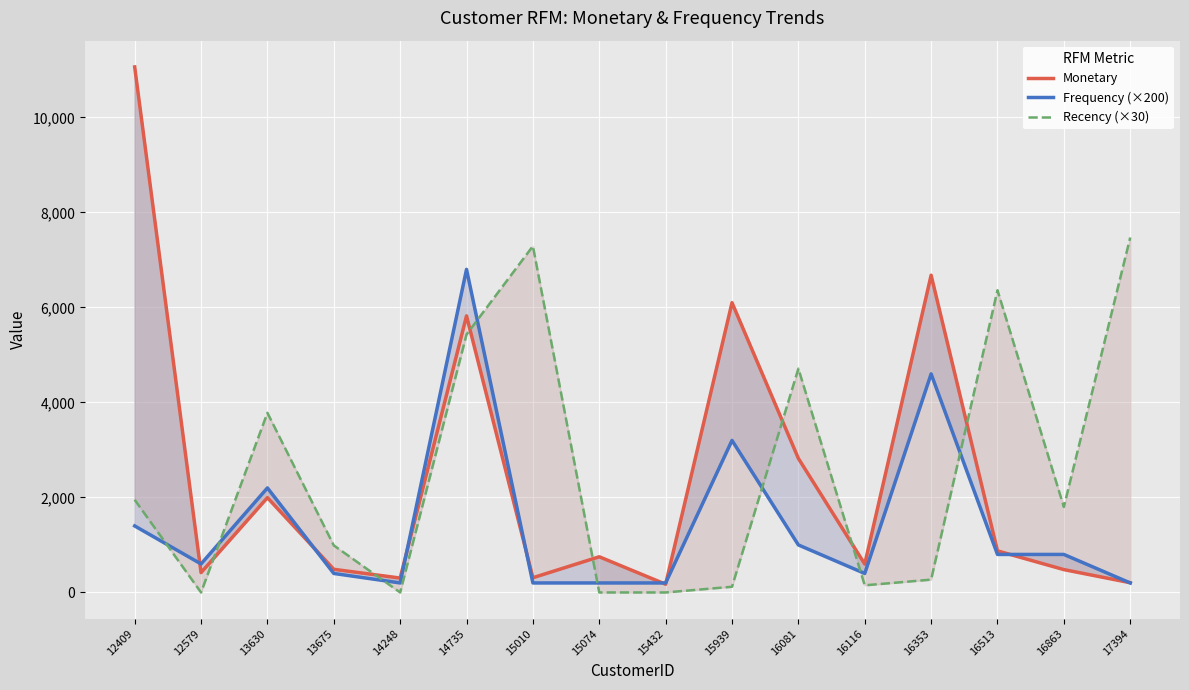

At which category does the chart reach its minimum across all series?

12579